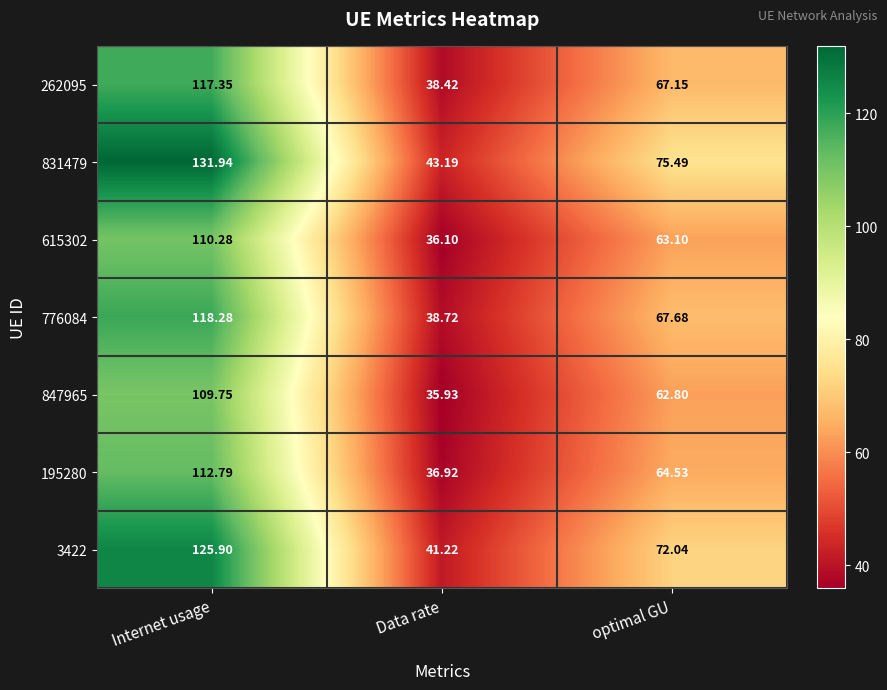

At which category is the sum across all series the highest?

Internet usage